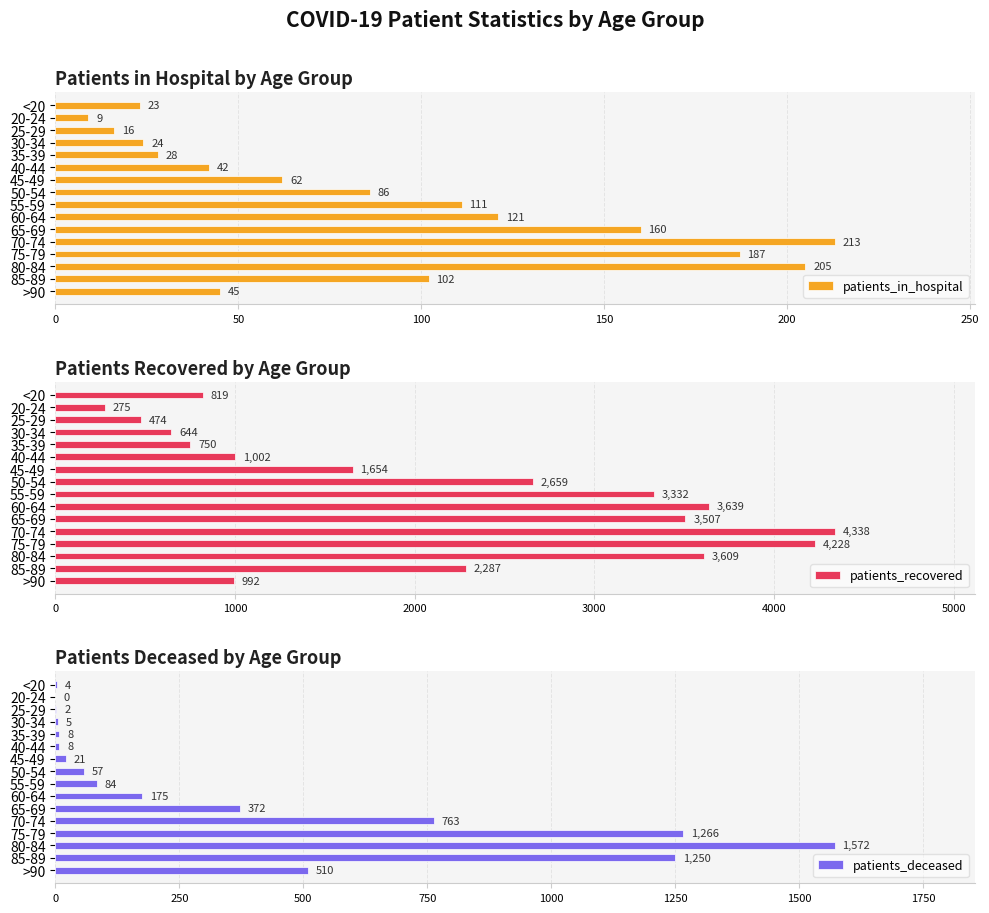

Which category has the lowest value in the patients_in_hospital series?

20-24